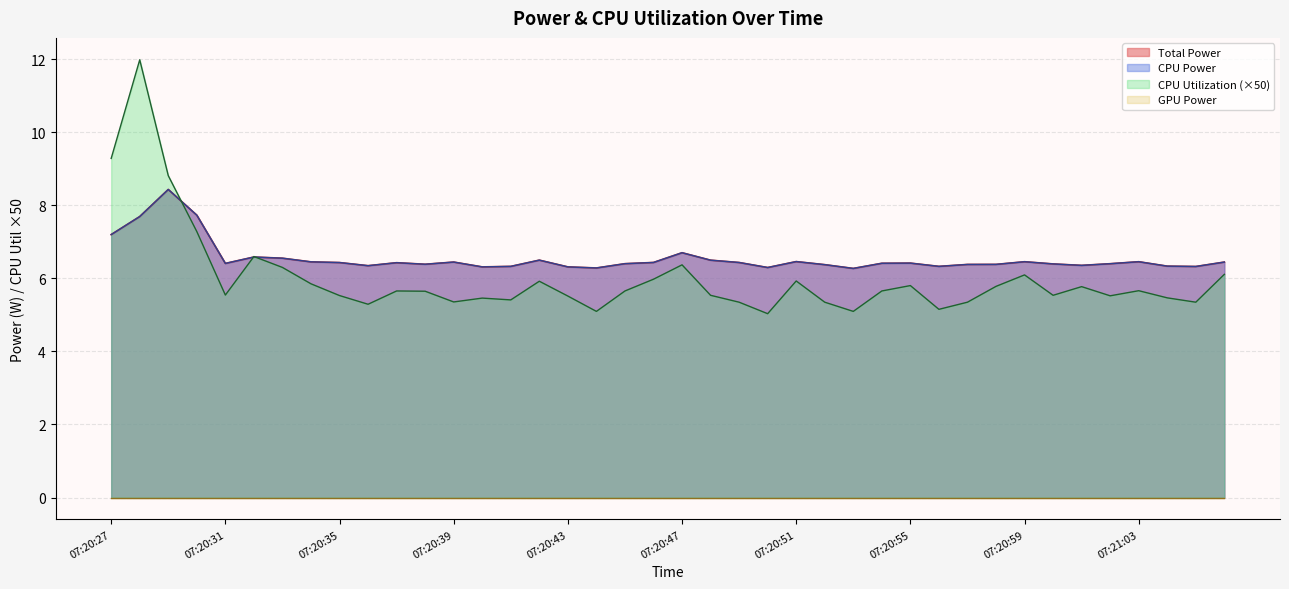

True or false: GPU Power and CPU Power cross at least once.

False